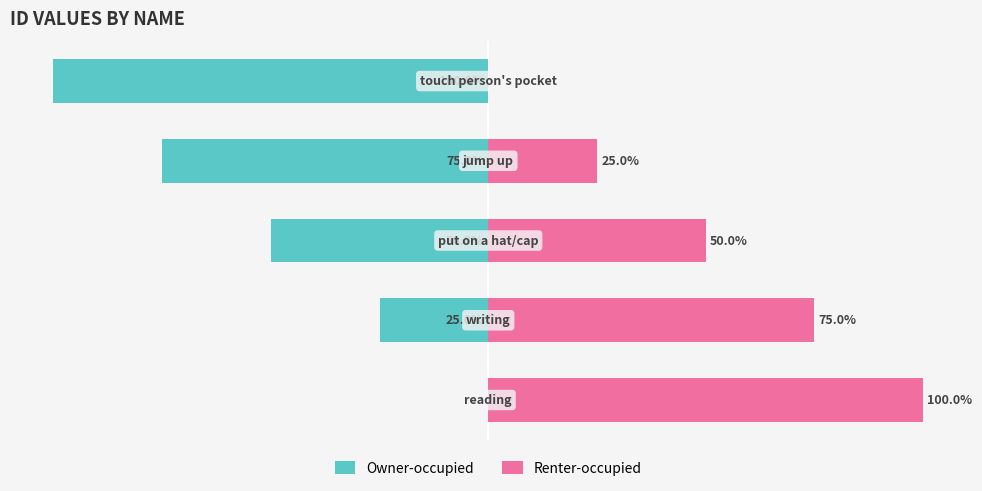

What is the minimum value for Owner-occupied?

-100